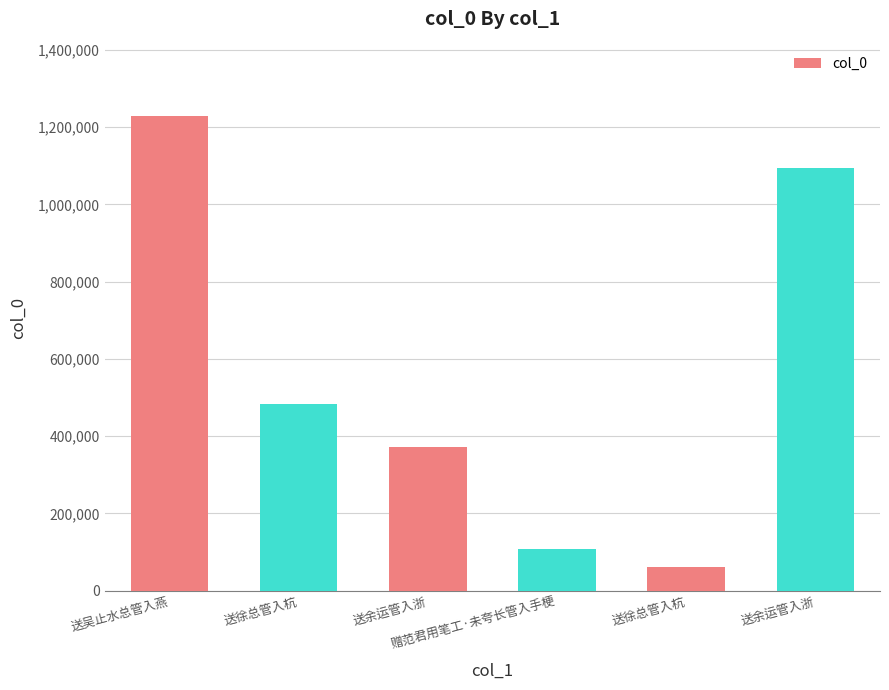

At which category does the chart reach its peak across all series?

送吴止水总管入燕